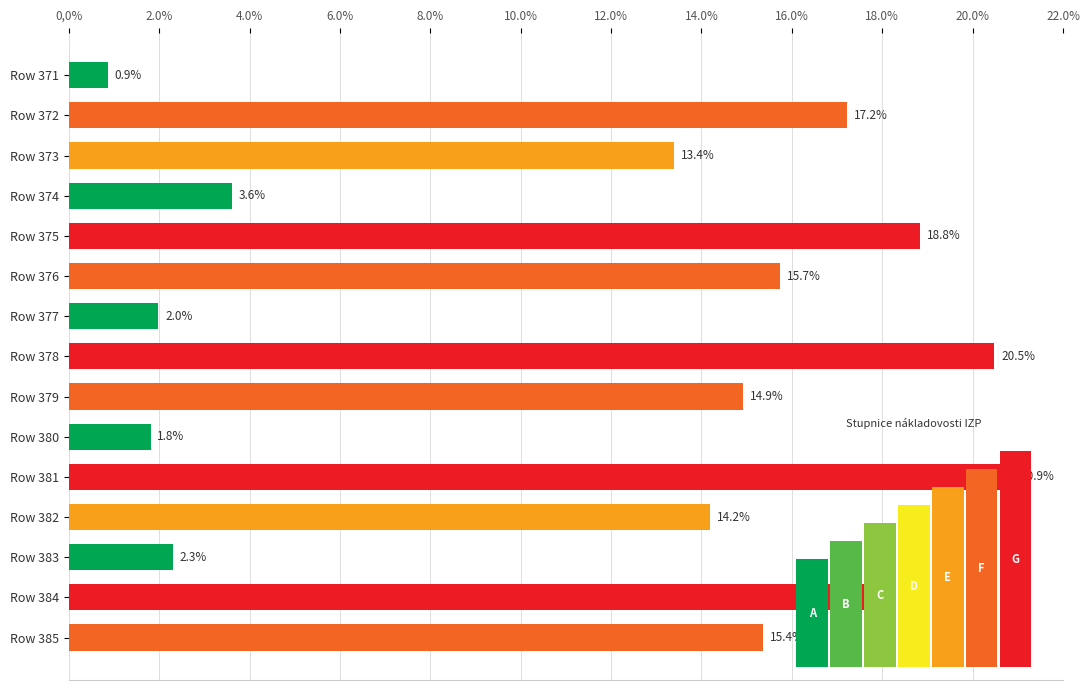

At which label is the value closest to 10?

Row 373